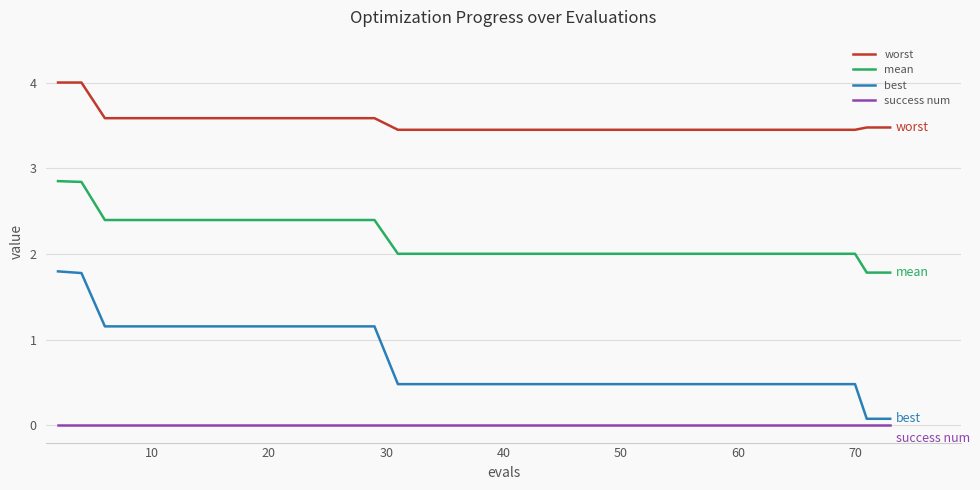

Rank the series by their maximum value, from highest to lowest.

worst, mean, best, success num